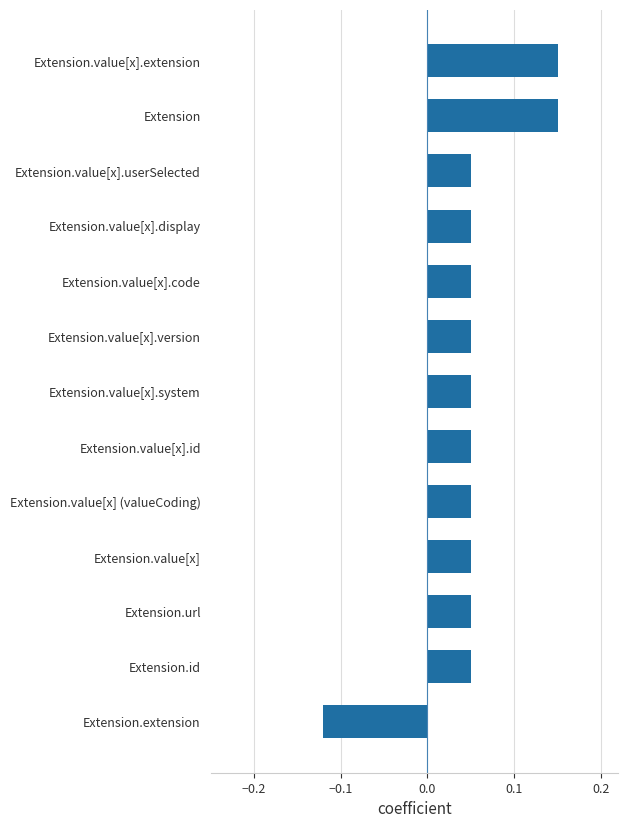

Which label corresponds to the smallest value in the chart?

Extension.extension